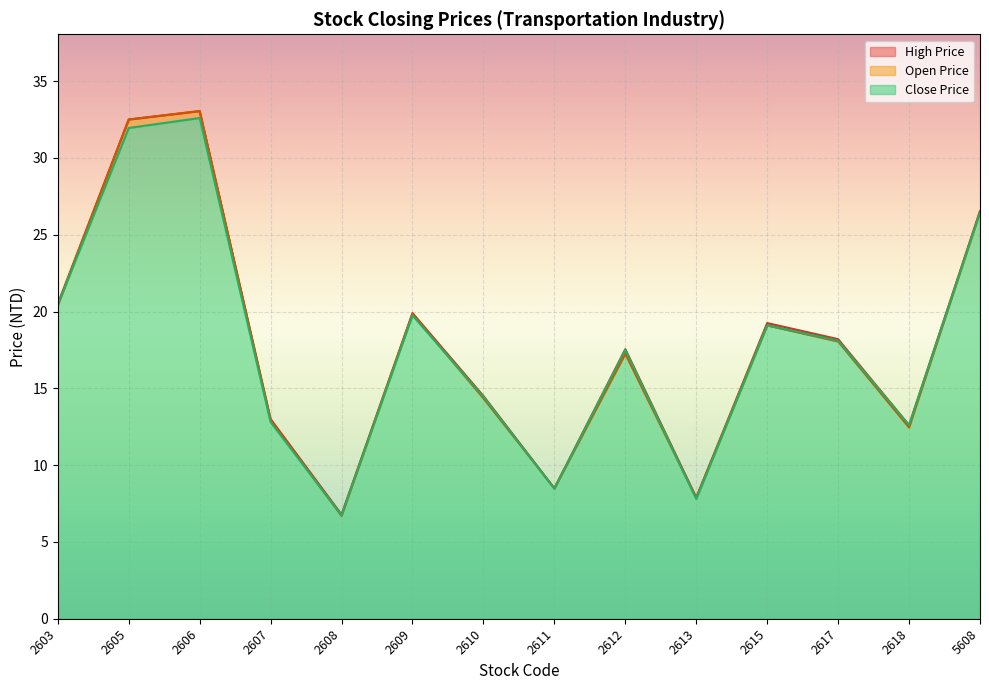

The value of High Price at 2603 is 20.5. True or false?

True